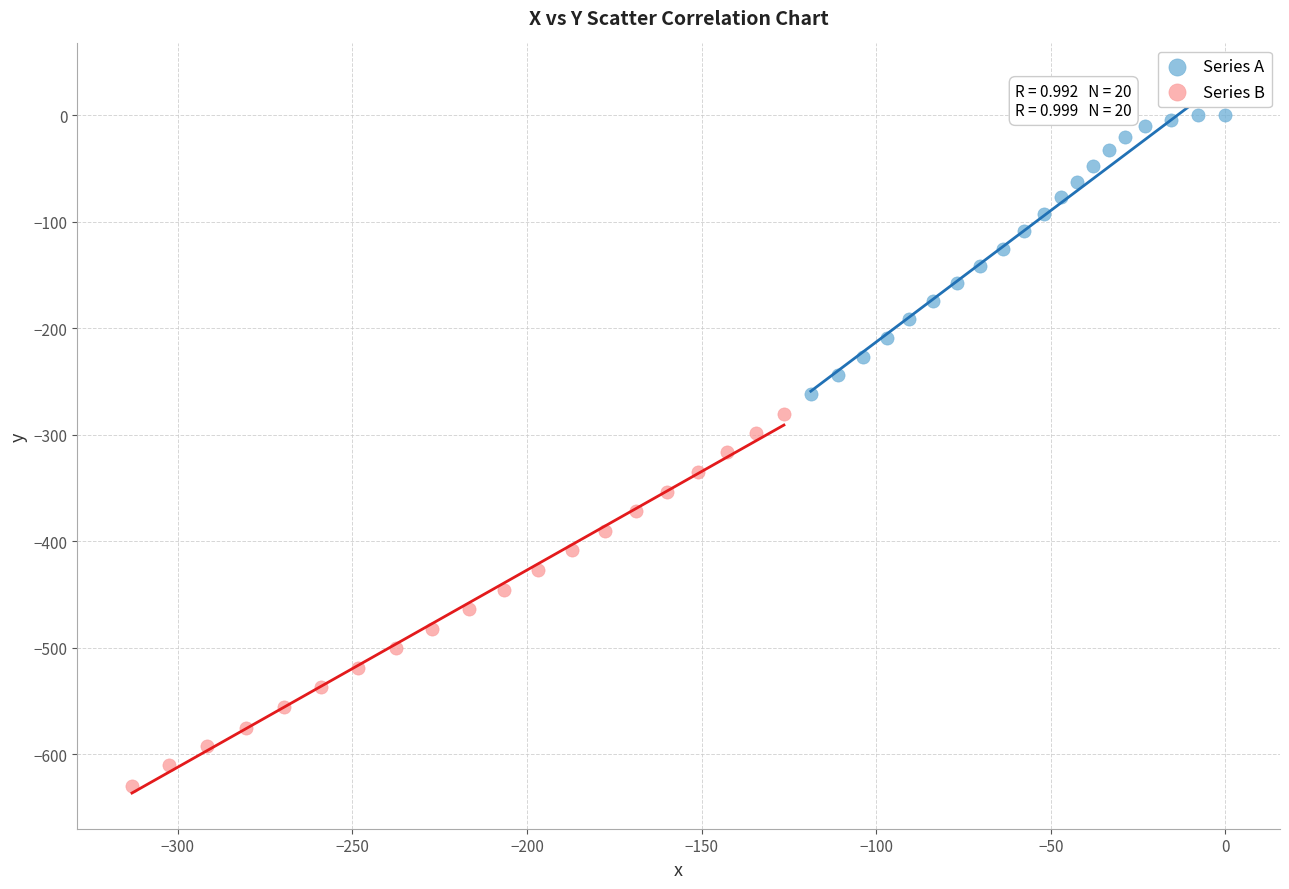

Which series reaches the minimum Y coordinate?

Series B